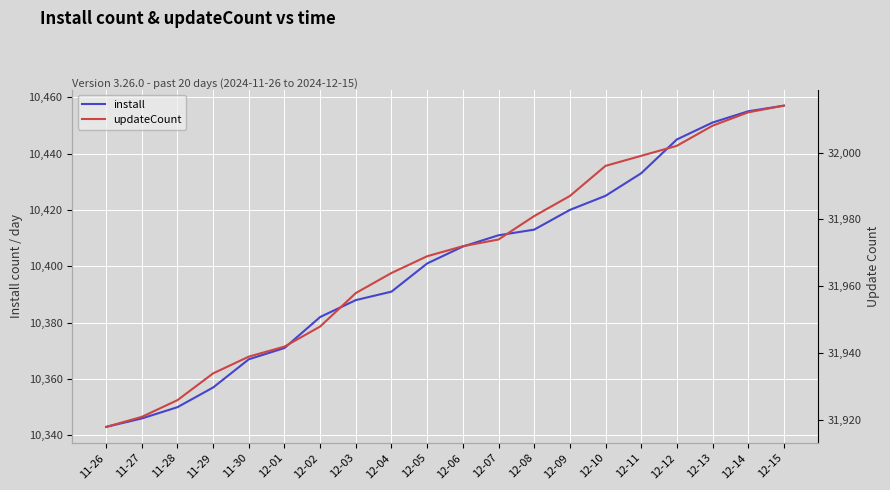

Rank the series at 11-26 from lowest to highest value.

install, updateCount